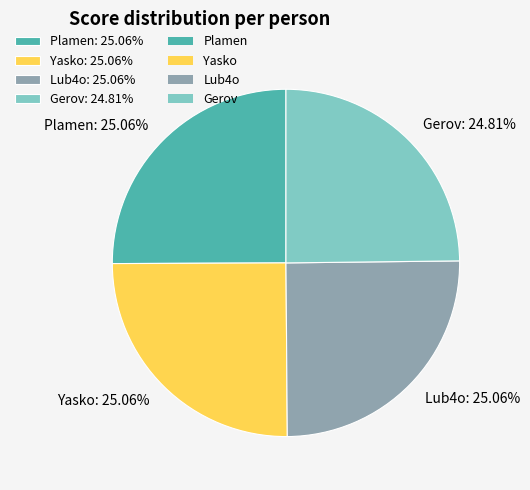

To the nearest percent, what is the average slice percentage?

25%